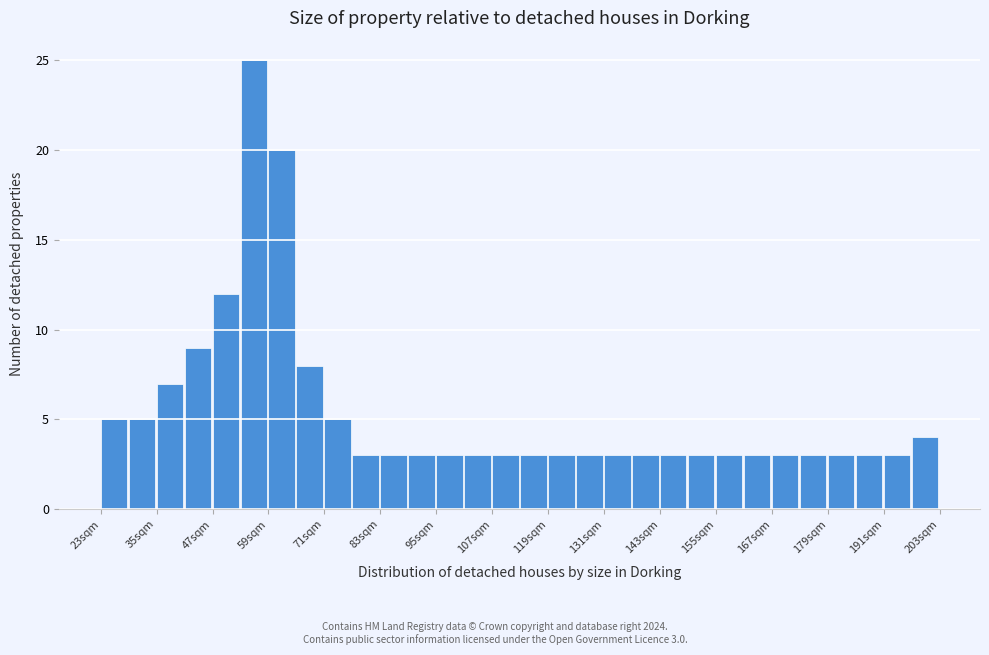

Read against the x-axis, roughly where is the centre of the tallest bar?

56